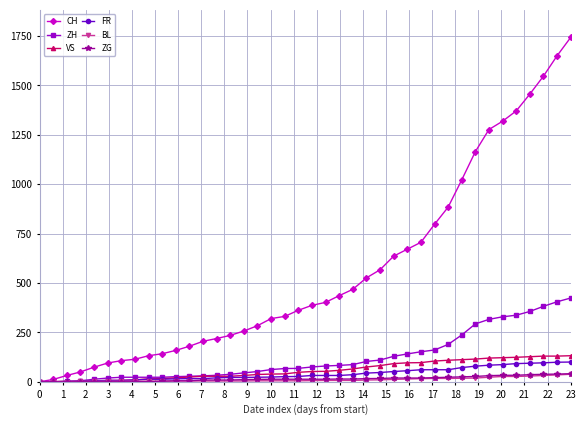

Which series has the largest total across all categories?

CH